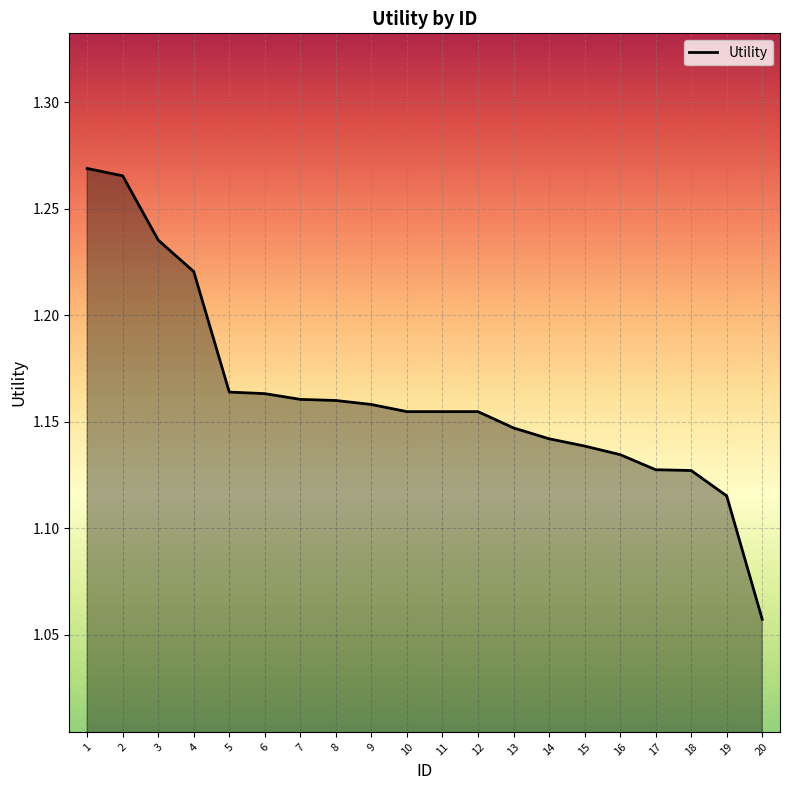

The value at 8 is 0.3. True or false?

False